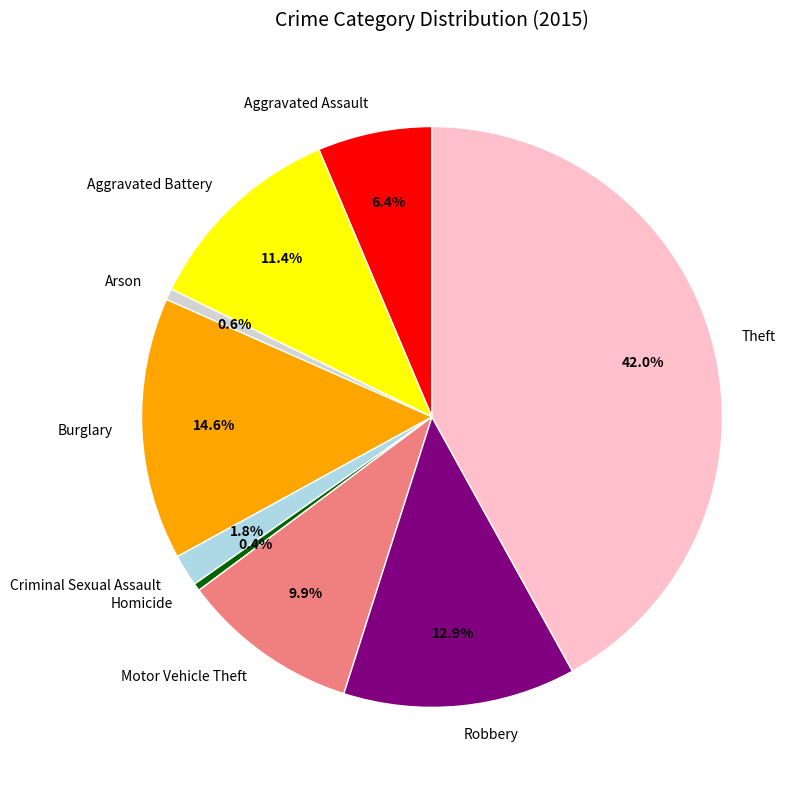

Is there any slice that represents more than half of the pie?

No